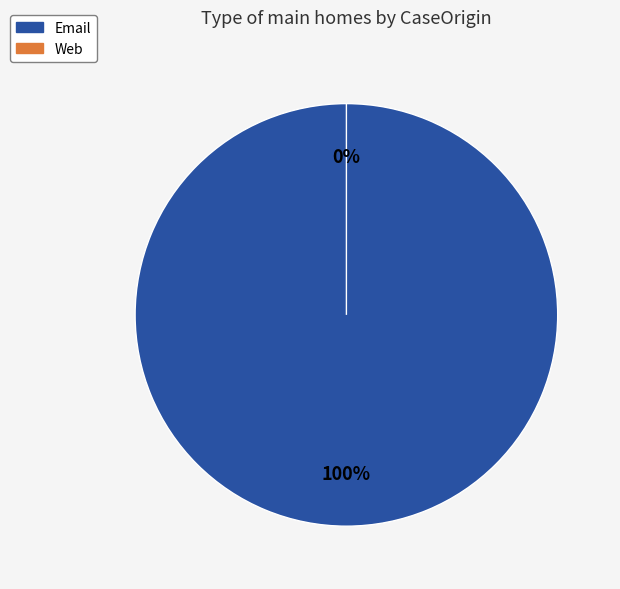

How many segments does this pie chart have?

2